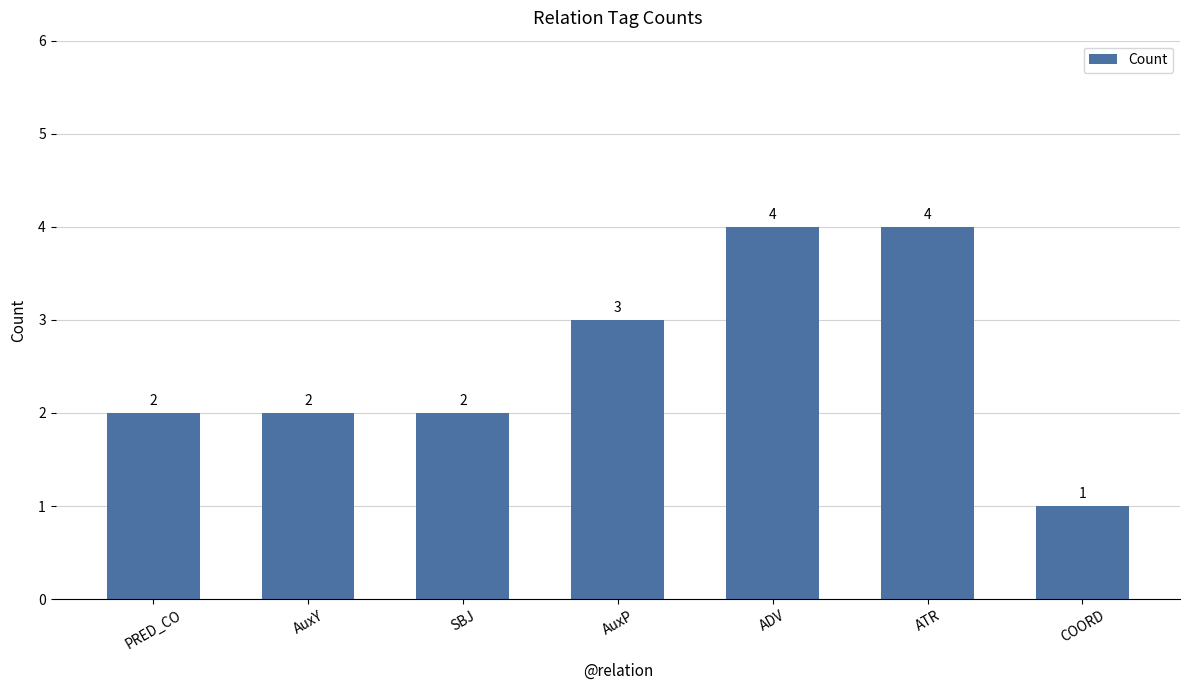

True or false: the data shows 2 at PRED_CO.

True